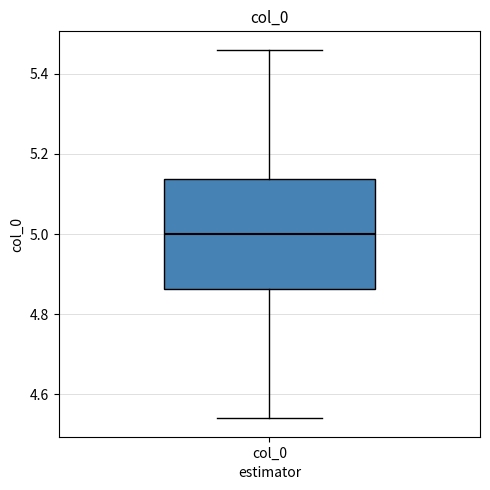

Where does the median line of the box for col_0 sit on the y-axis? The values are not printed on the chart, so give them approximately, as read against the axis.

5.00